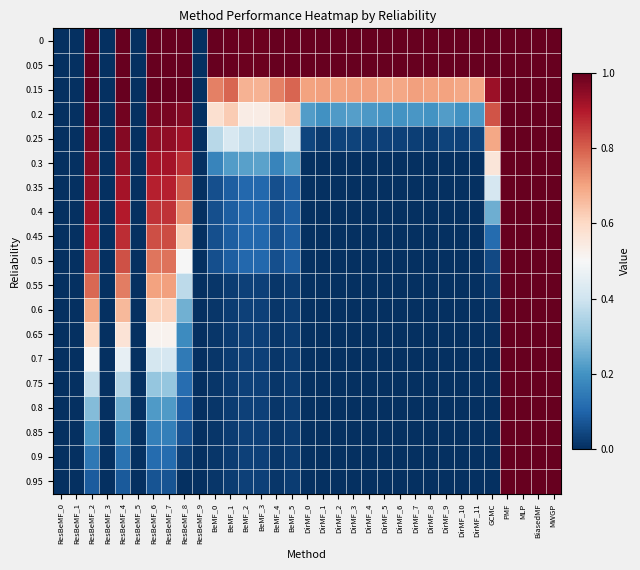

Rank the series at ResBeMF_5 from lowest to highest value.

0, 0.05, 0.15, 0.2, 0.25, 0.3, 0.35, 0.4, 0.45, 0.5, 0.55, 0.6, 0.65, 0.7, 0.75, 0.8, 0.85, 0.9, 0.95